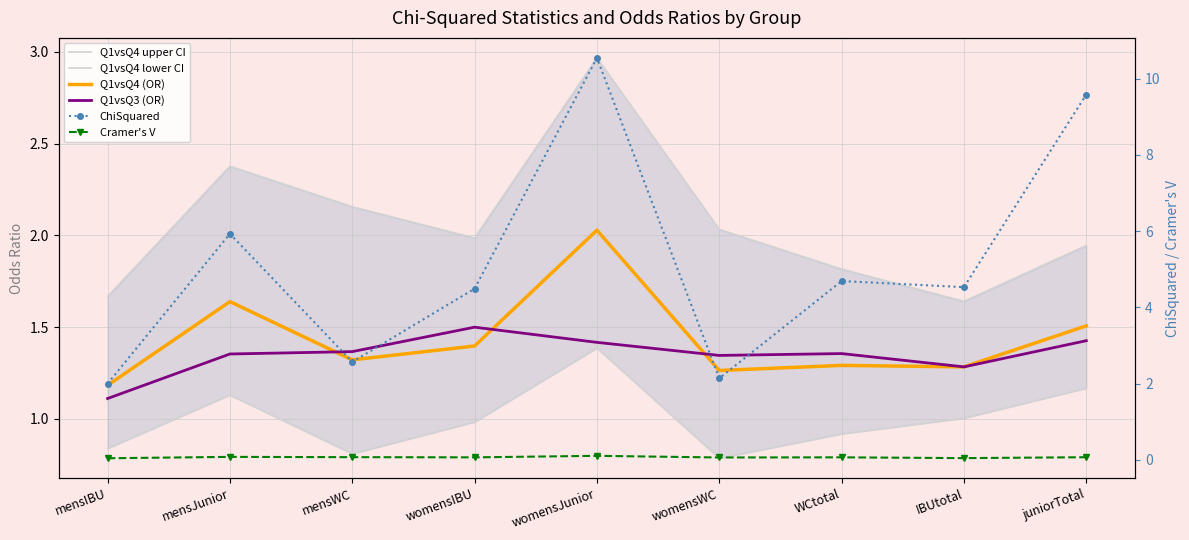

Which series has the widest spread of values?

ChiSquared